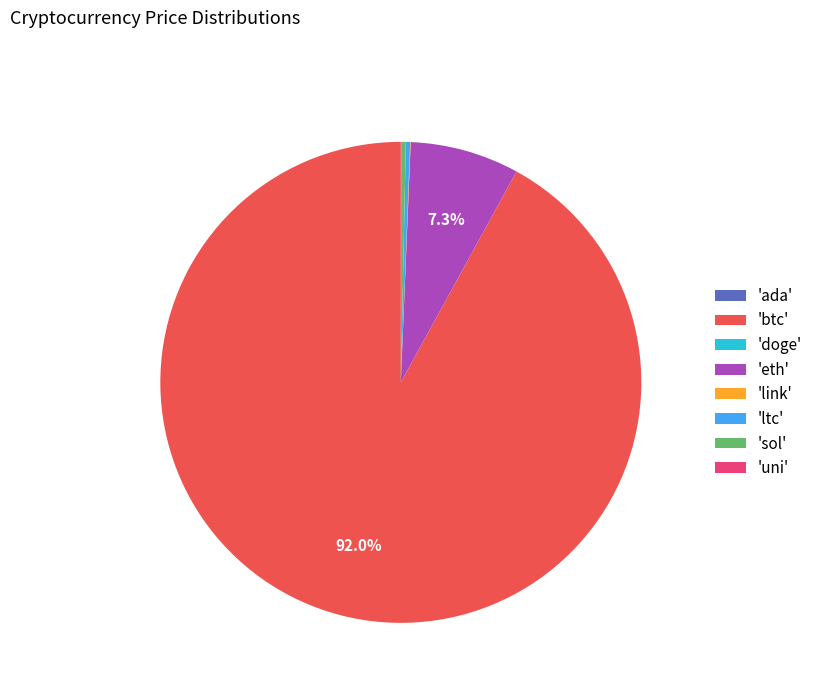

What is the largest slice in the pie chart?

'btc'